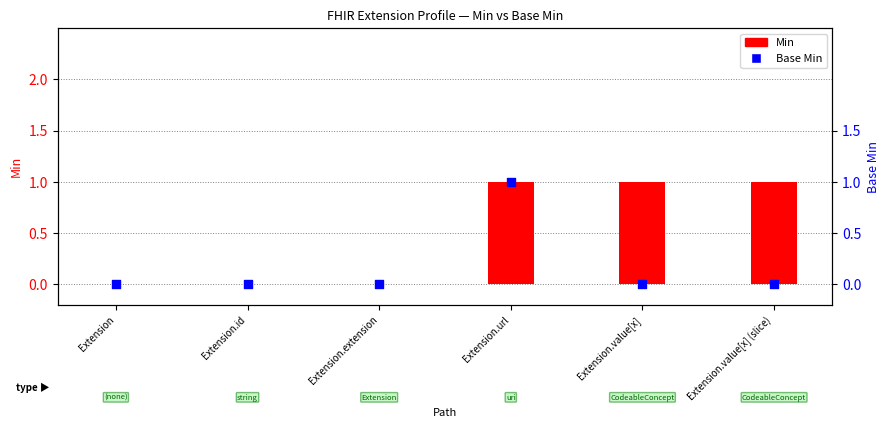

At how many categories does at least one series exceed 0?

3